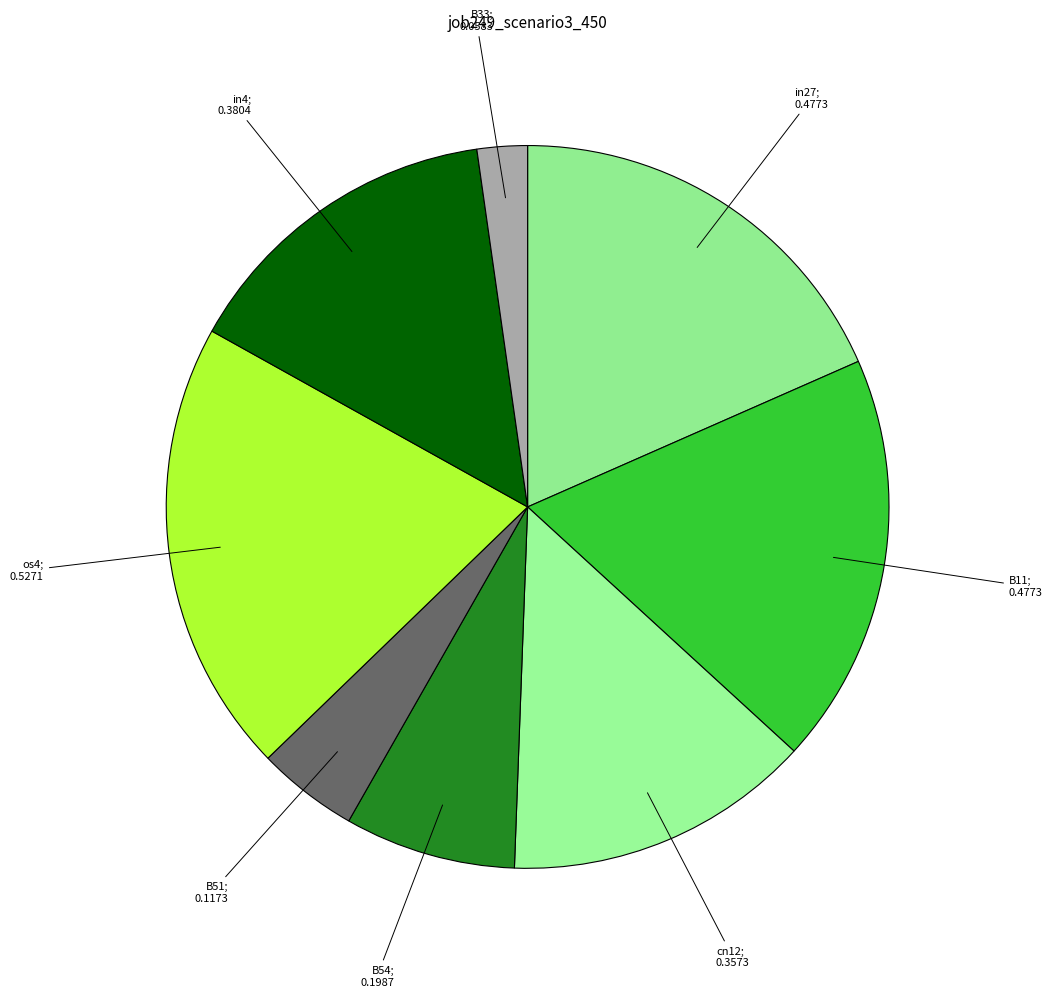

How many slices are in this pie chart?

8